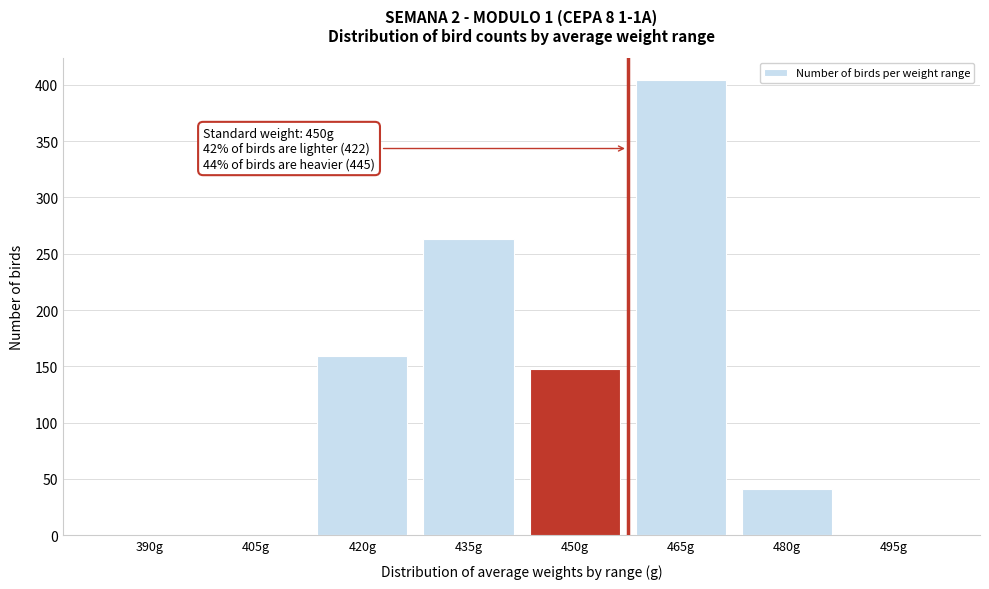

Reading right to left, extract all data points from this chart.

495g=0	480g=41	465g=404	450g=148	435g=263	420g=159	405g=0	390g=0